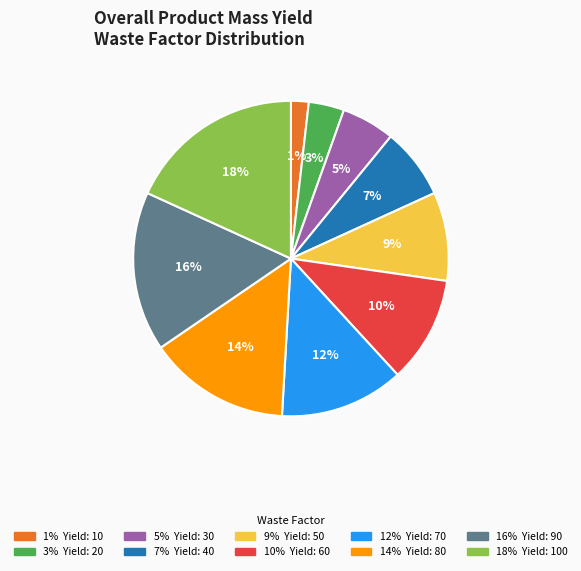

Combined, what portion of the pie is 100 and 50?

27.3%